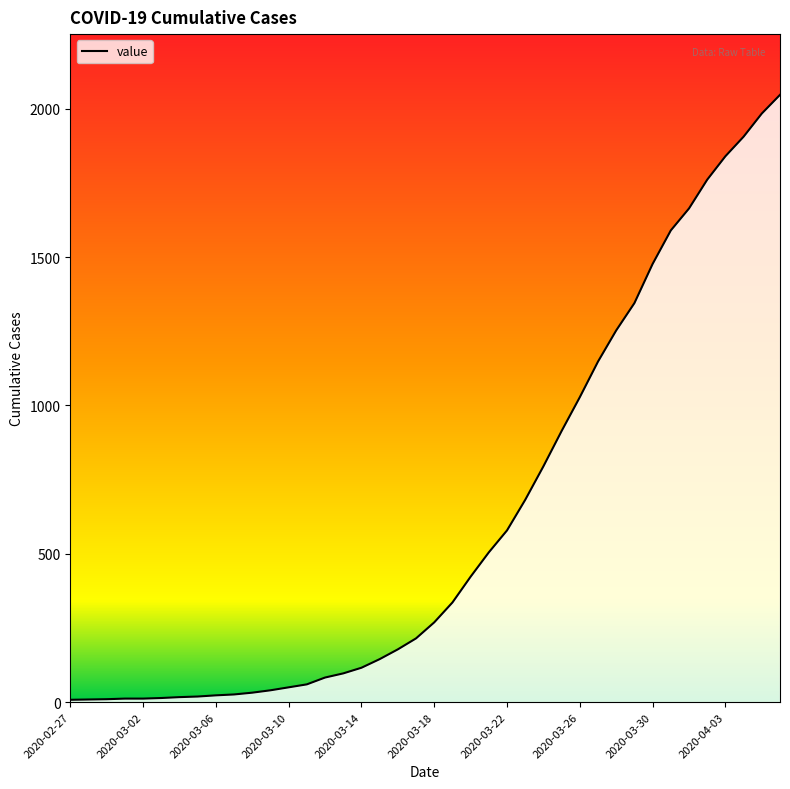

Reading left to right, what are all the values shown in this chart?

2020-02-27=8	2020-02-28=9	2020-02-29=10	2020-03-01=12	2020-03-02=12	2020-03-03=14	2020-03-04=17	2020-03-05=19	2020-03-06=23	2020-03-07=26	2020-03-08=32	2020-03-09=40	2020-03-10=50	2020-03-11=60	2020-03-12=83	2020-03-13=97	2020-03-14=116	2020-03-15=145	2020-03-16=178	2020-03-17=215	2020-03-18=269	2020-03-19=336	2020-03-20=423	2020-03-21=505	2020-03-22=579	2020-03-23=682	2020-03-24=795	2020-03-25=914	2020-03-26=1028	2020-03-27=1148	2020-03-28=1253	2020-03-29=1345	2020-03-30=1477	2020-03-31=1590	2020-04-01=1664	2020-04-02=1761	2020-04-03=1840	2020-04-04=1906	2020-04-05=1984	2020-04-06=2047